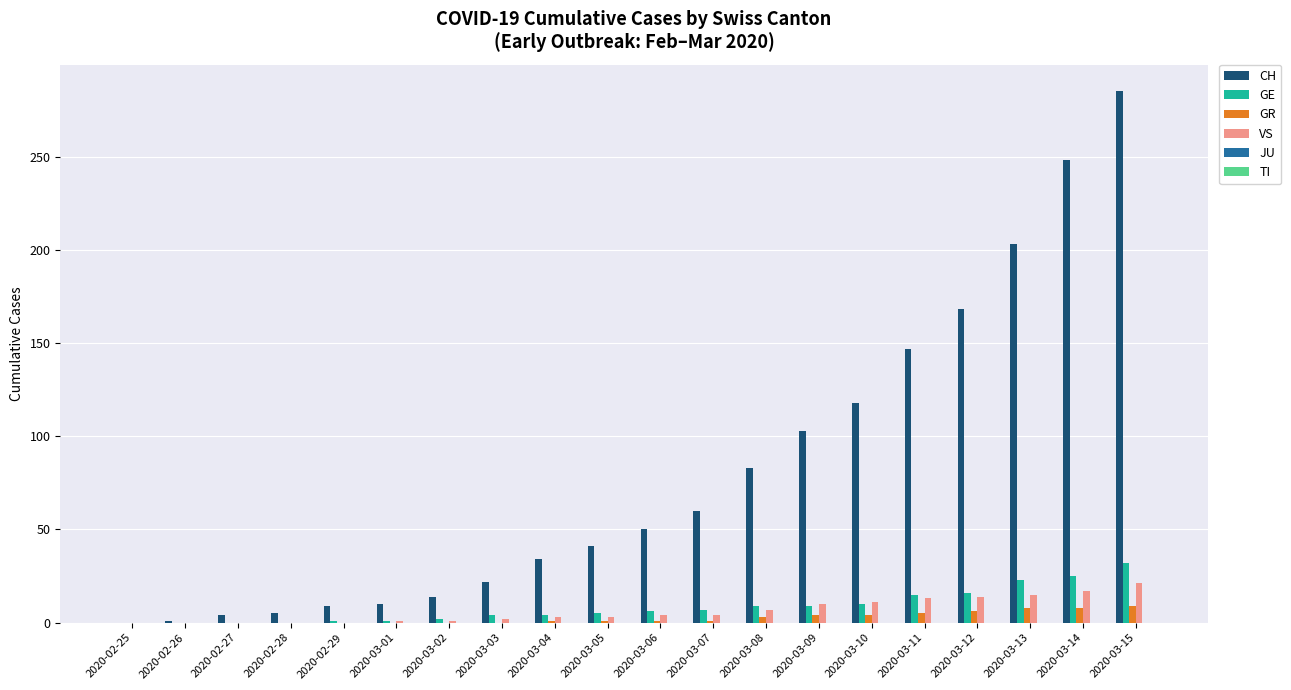

Which label corresponds to the largest value in the chart?

2020-03-15